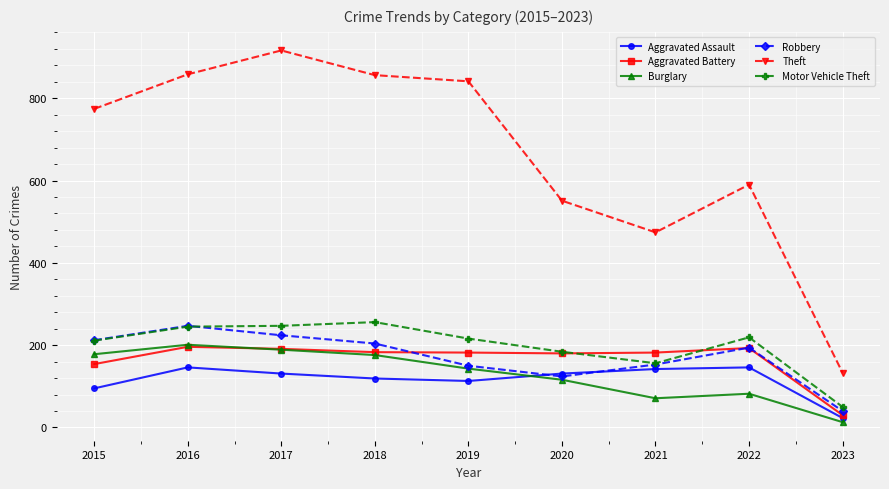

Where is Robbery nearest to the value 143?

2019